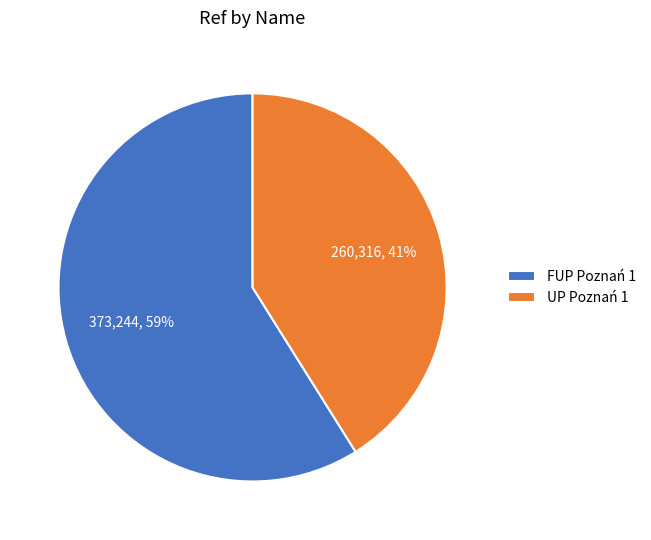

What is the ratio of the value at UP Poznań 1 to the value at FUP Poznań 1?

0.7